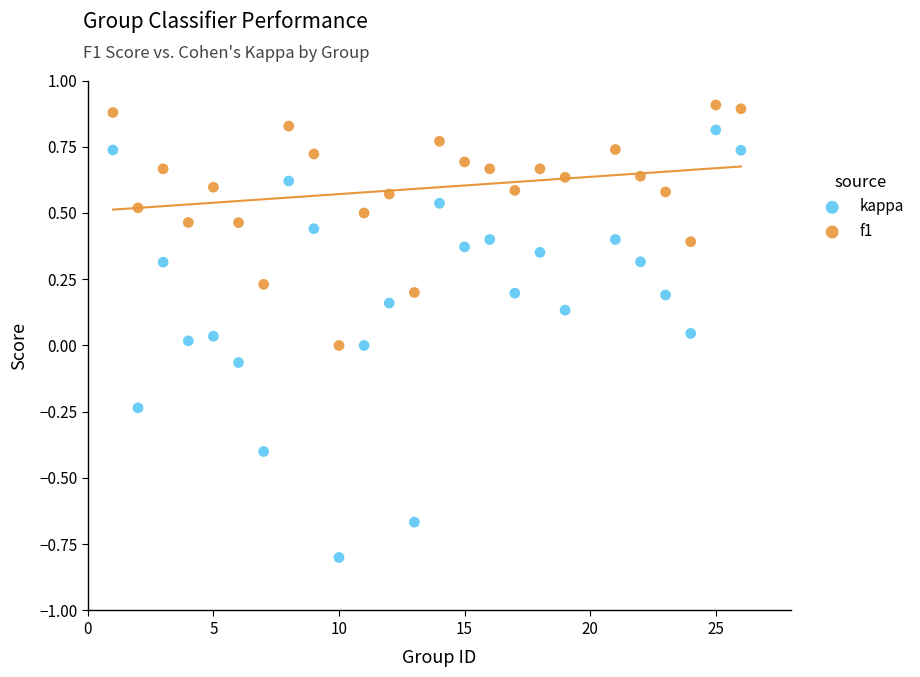

Which series contains the highest Y value?

f1